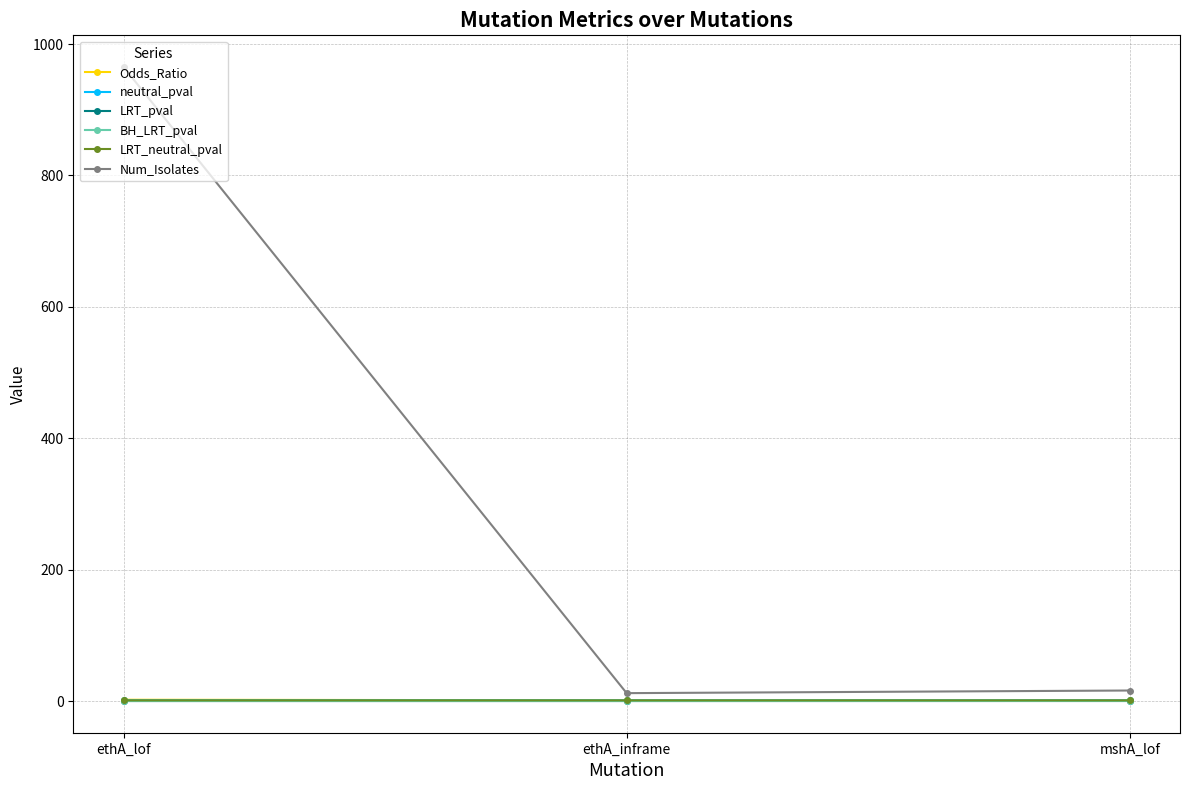

Which series has the largest total across all categories?

Num_Isolates